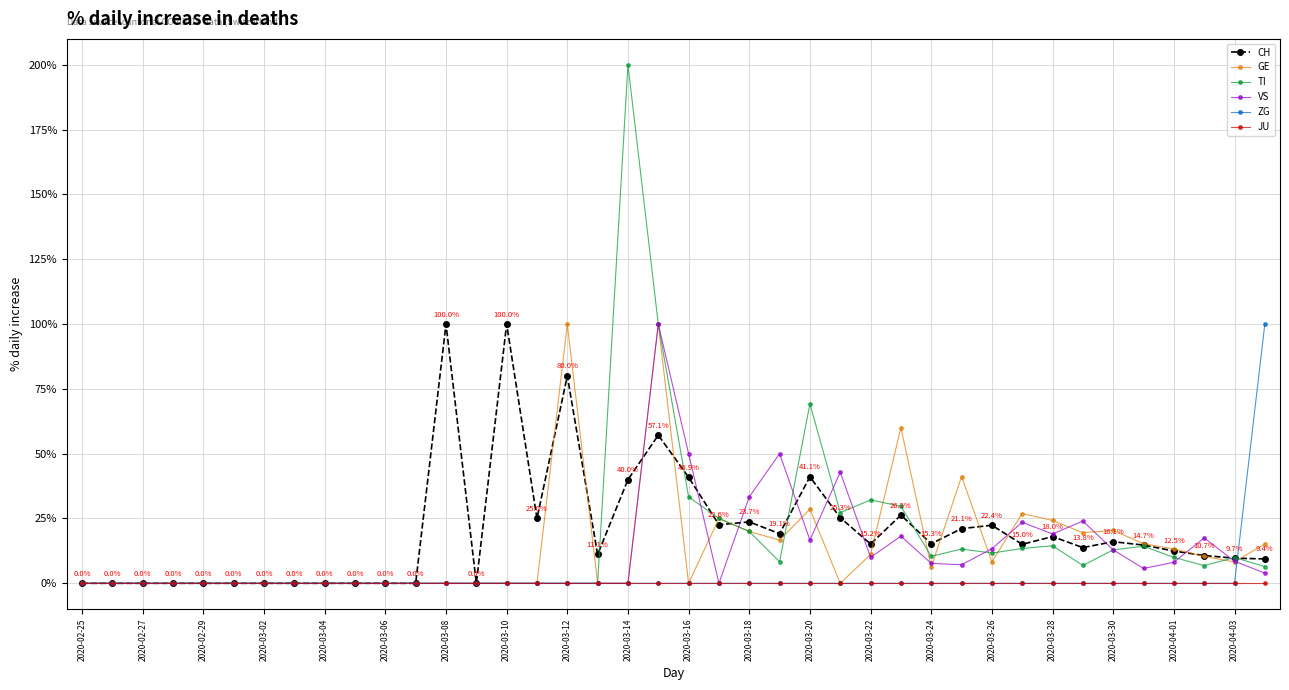

Count the number of data series in this chart.

6